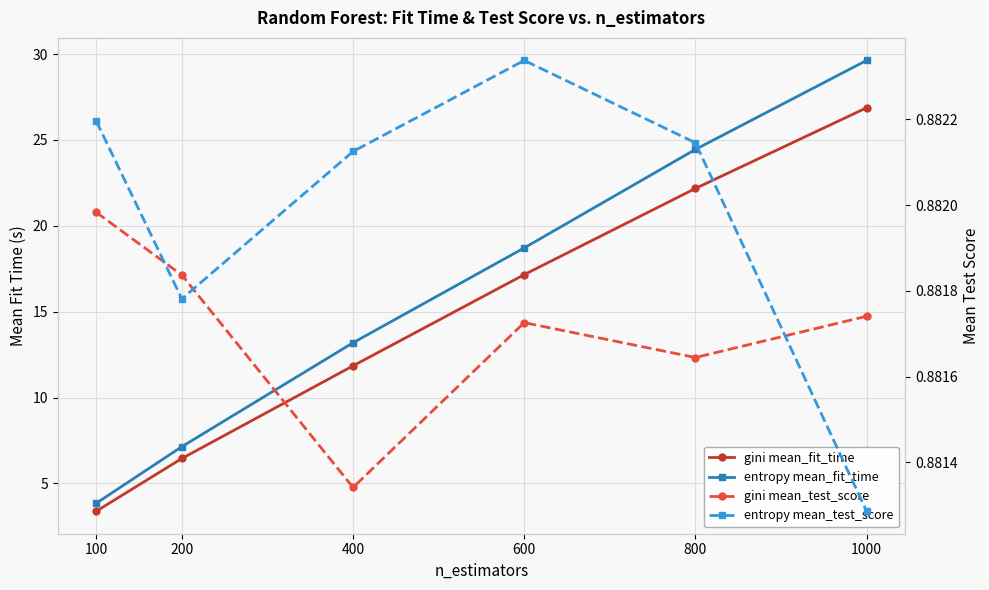

True or false: entropy mean_test_score and gini mean_fit_time cross at least once.

False